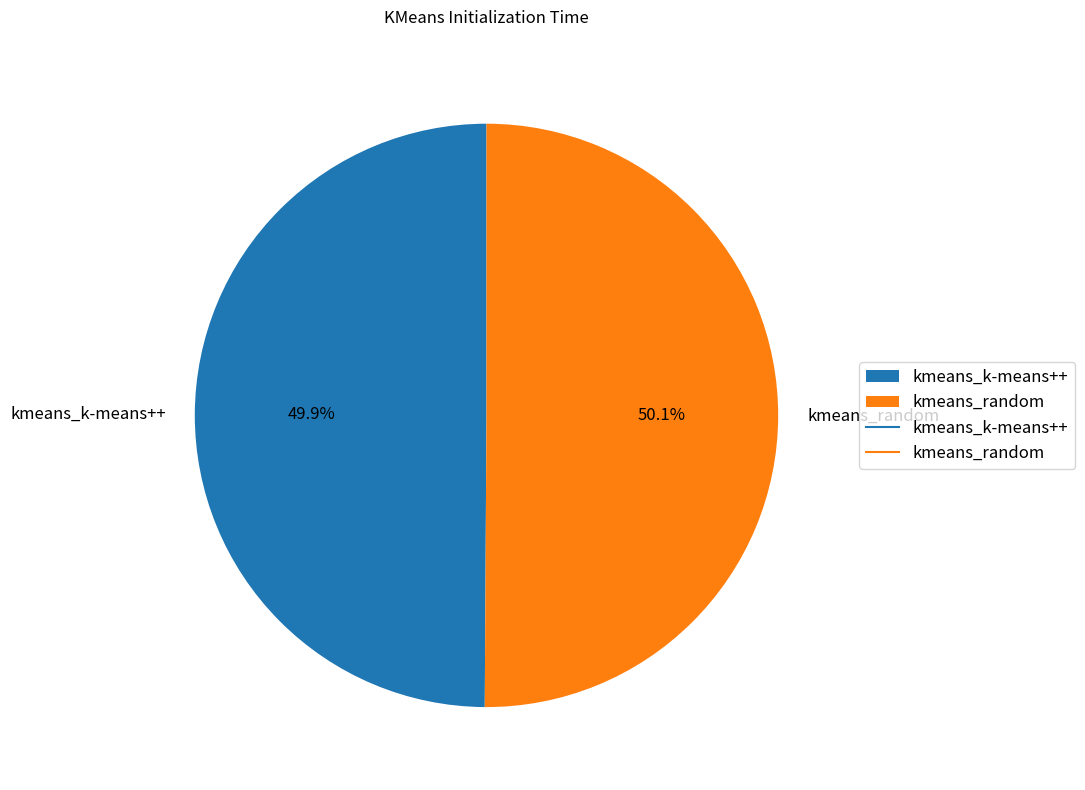

How many segments does this pie chart have?

2